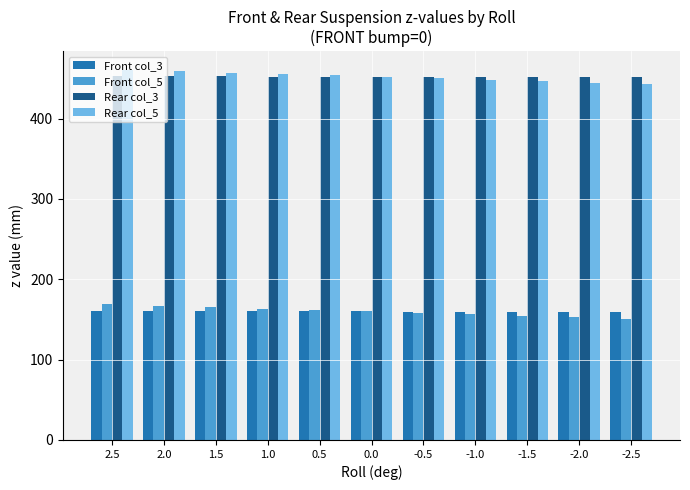

The value of Front col_5 at -1.5 is 154.6. True or false?

True